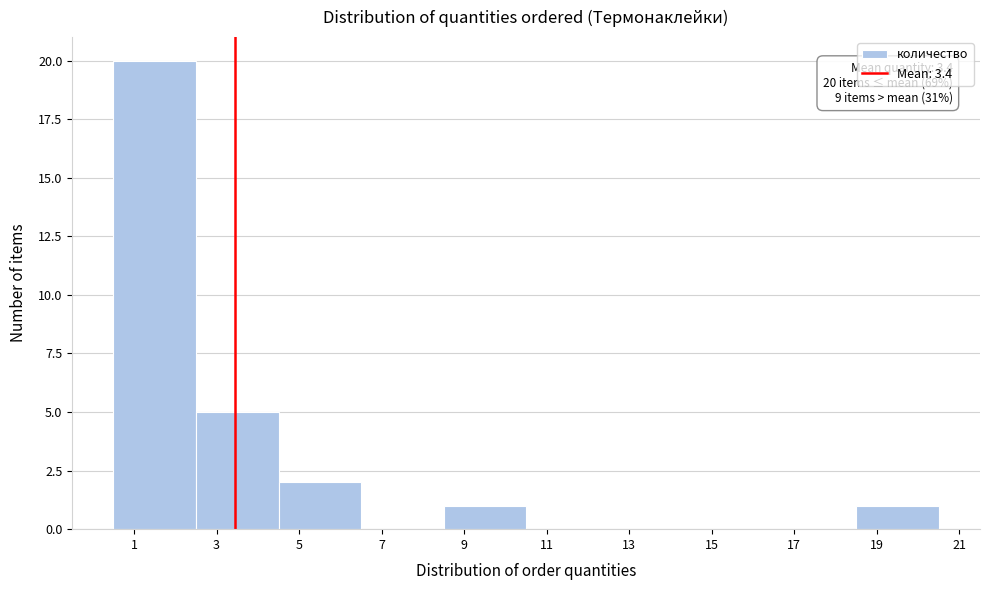

Over which range of the x-axis is the bar tallest?

0.5 to 2.5